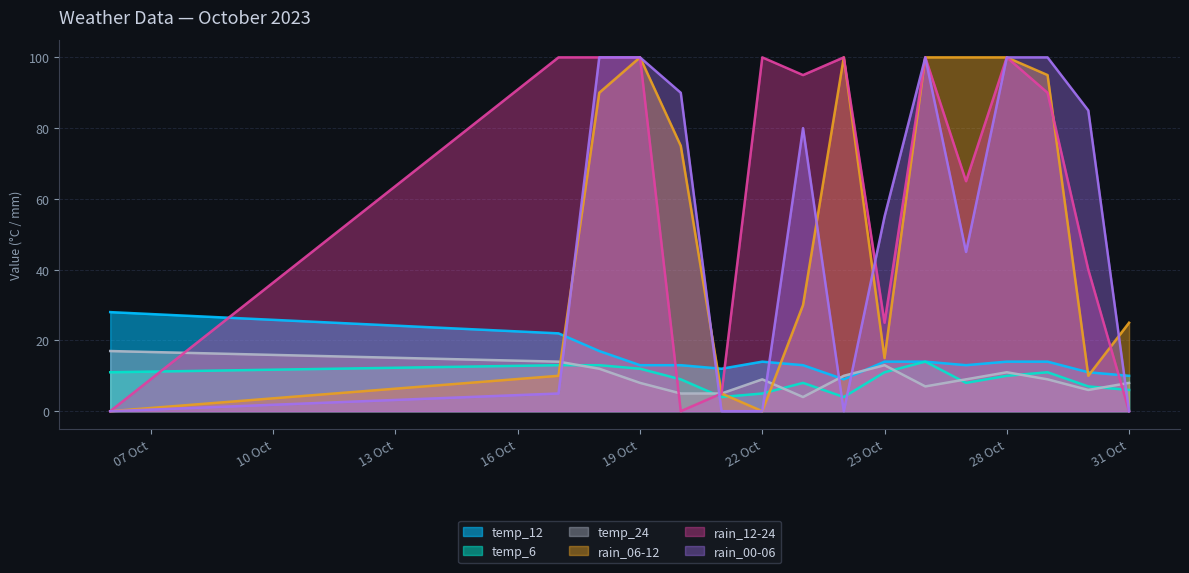

Reading left to right, what are all the values shown in this chart?

temp_12: 28	22	17	13	13	12	14	13	9	14	14	13	14	14	11	10
temp_6: 11	13	13	12	9	4	5	8	4	11	14	8	10	11	7	6
temp_24: 17	14	12	8	5	5	9	4	10	13	7	9	11	9	6	8
rain_06-12: 0	10	90	100	75	5	0	30	100	15	100	100	100	95	10	25
rain_12-24: 0	100	100	100	0	5	100	95	100	25	100	65	100	90	40	0
rain_00-06: 0	5	100	100	90	0	0	80	0	55	100	45	100	100	85	0